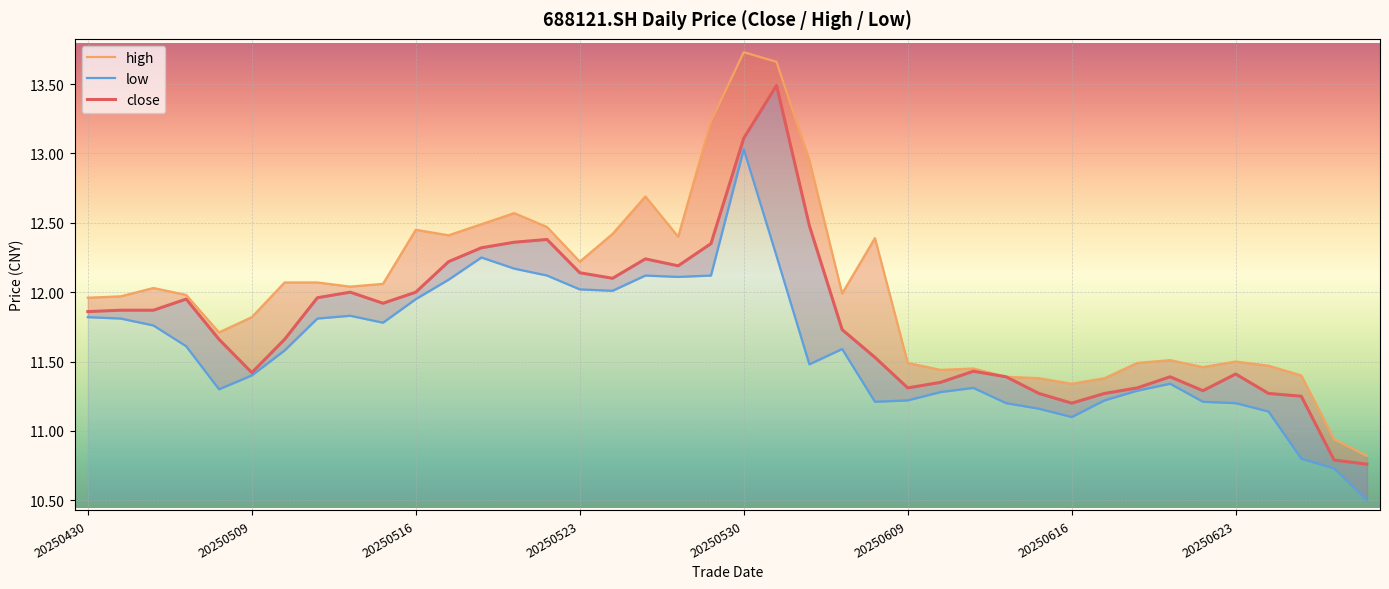

In high, how many points are higher than both neighbors (excluding endpoints)?

9